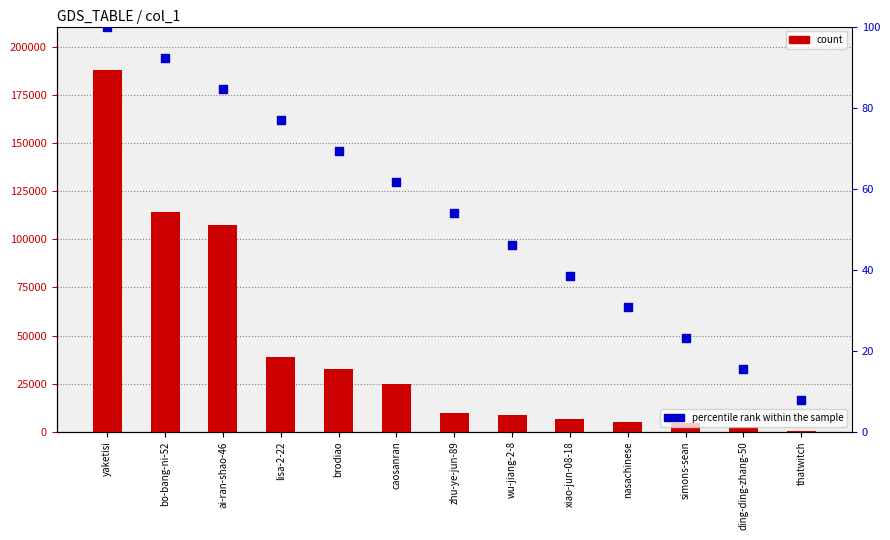

What are all the series names shown in the legend?

count, percentile rank within the sample